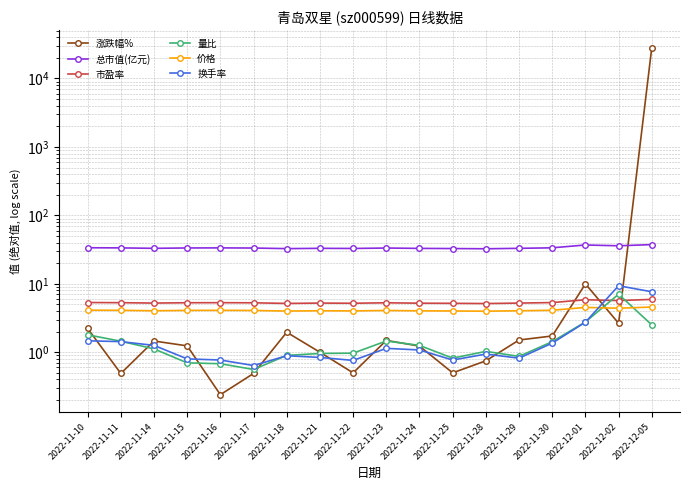

At which category does 市盈率 reach its first local peak?

2022-11-16